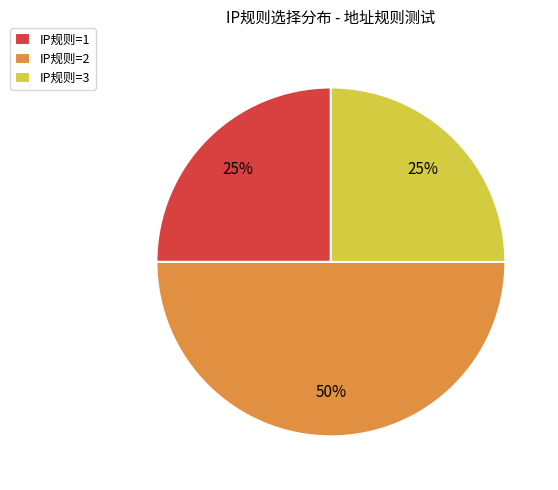

How many segments does this pie chart have?

3